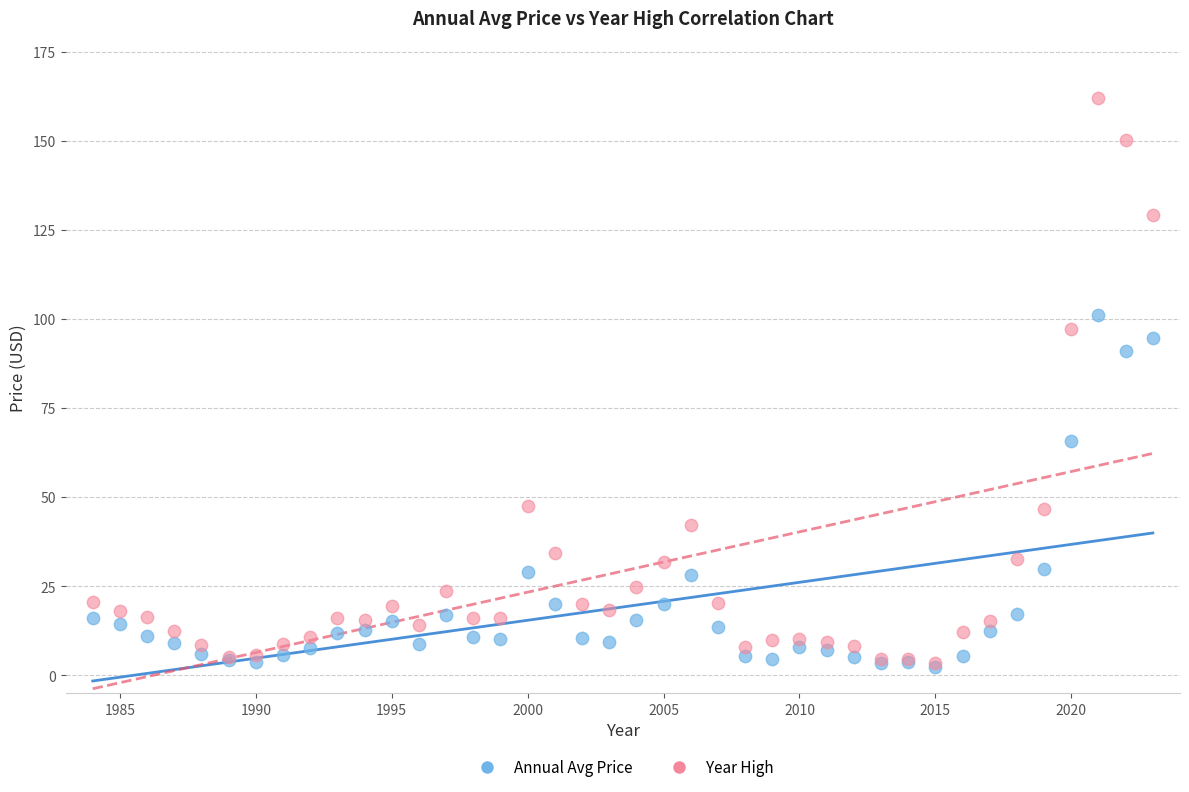

Across all series, what Y value is closest to 82?

90.9